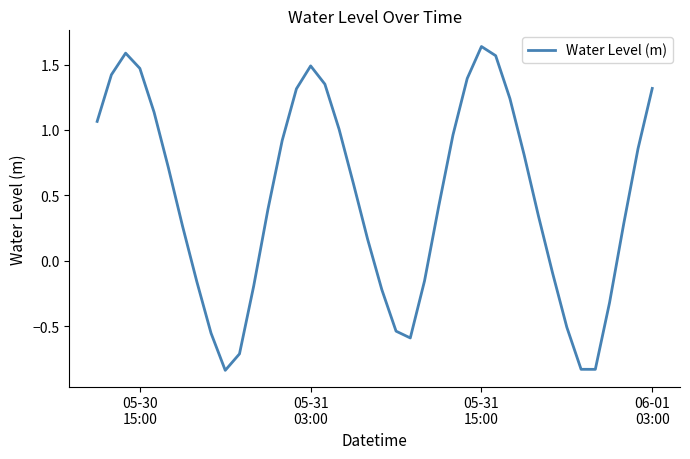

Does the chart have visible grid lines?

No